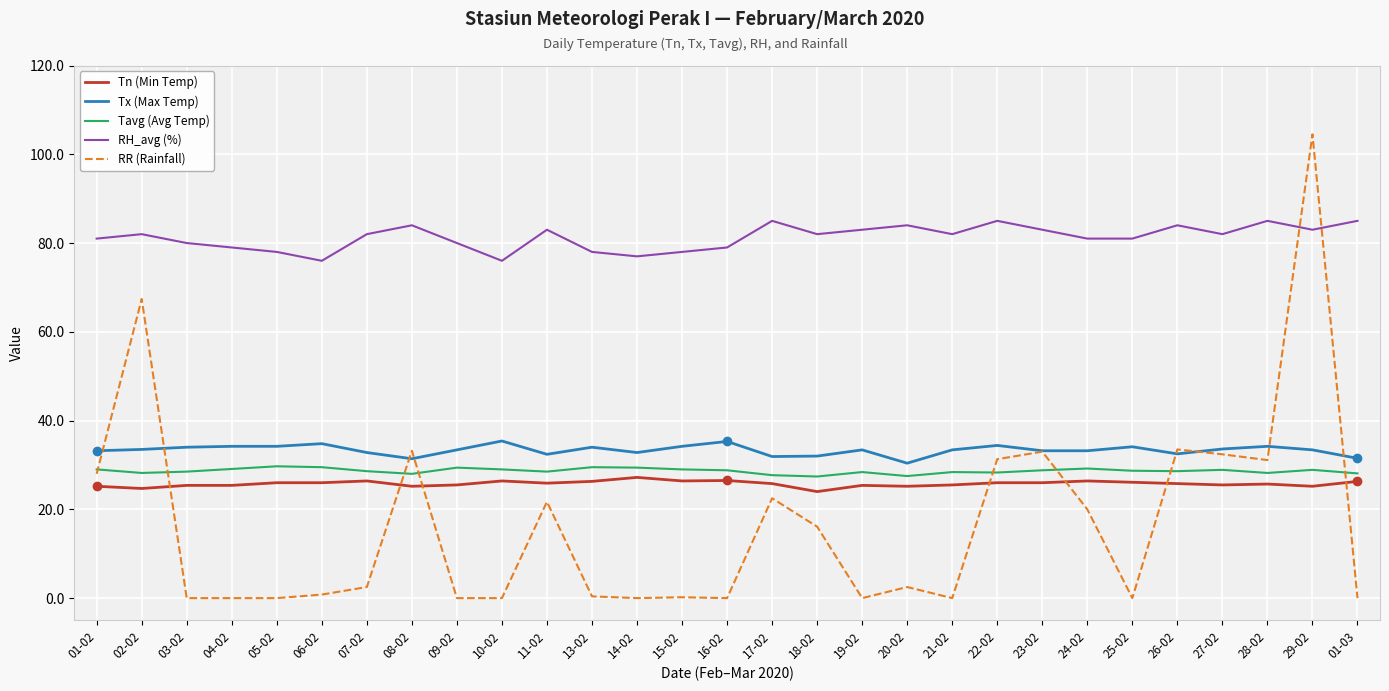

What position from the left is 10-02?

10